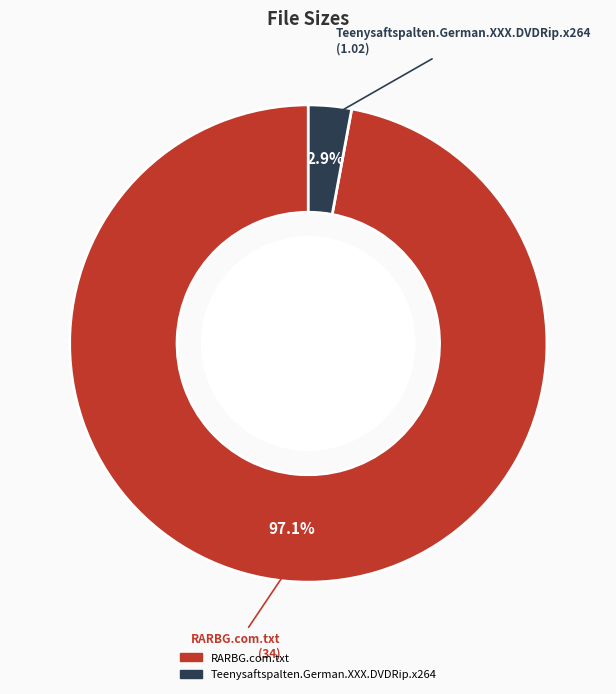

Rank the categories by value from lowest to highest.

Teenysaftspalten.German.XXX.DVDRip.x264, RARBG.com.txt